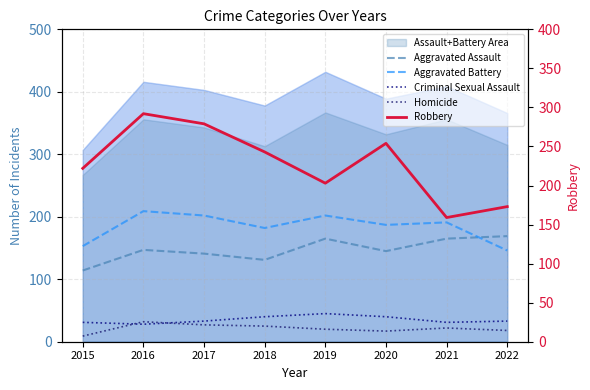

Between 2022 and 2017, which is larger?

2022